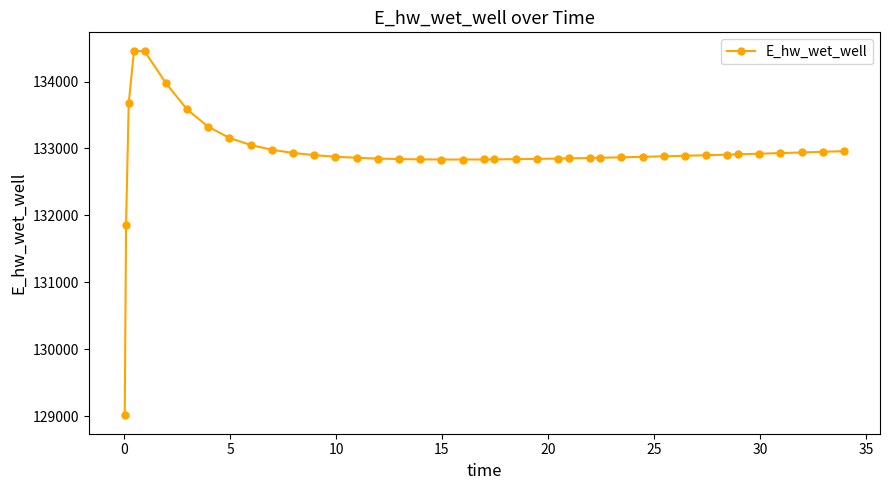

True or false: there are more than 0 points higher than both neighbors.

True